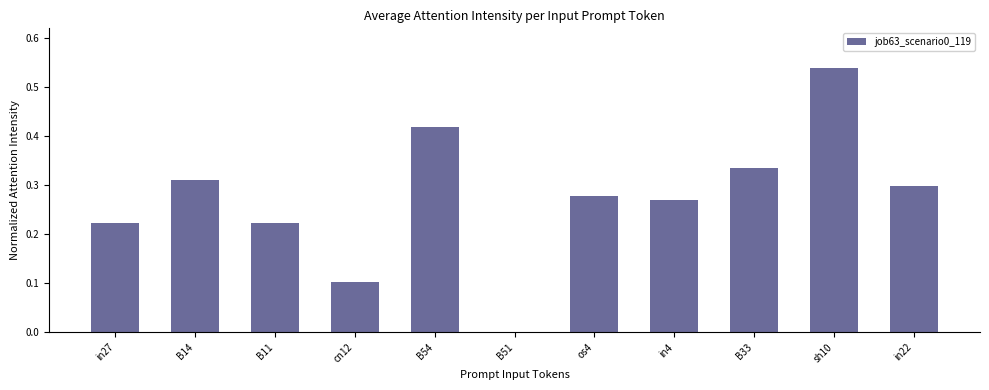

Which has a higher value, B11 or B14?

B14